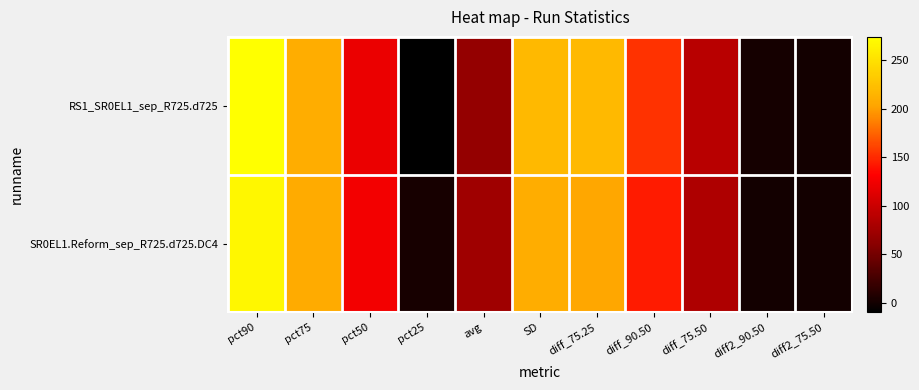

Rank the series at diff_75.25 from lowest to highest value.

SR0EL1.Reform_sep_R725.d725.DC4, RS1_SR0EL1_sep_R725.d725